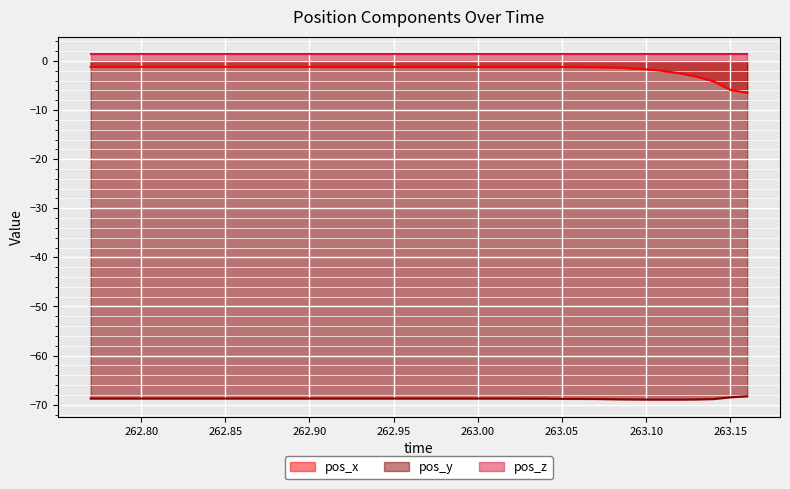

True or false: pos_y has a value of -46.9 at 263.06.

False